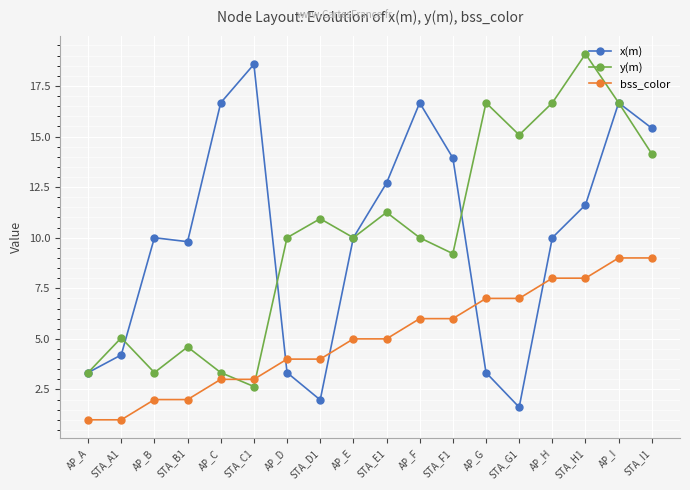

After their last crossing, which series has the higher values: bss_color or y(m)?

y(m)